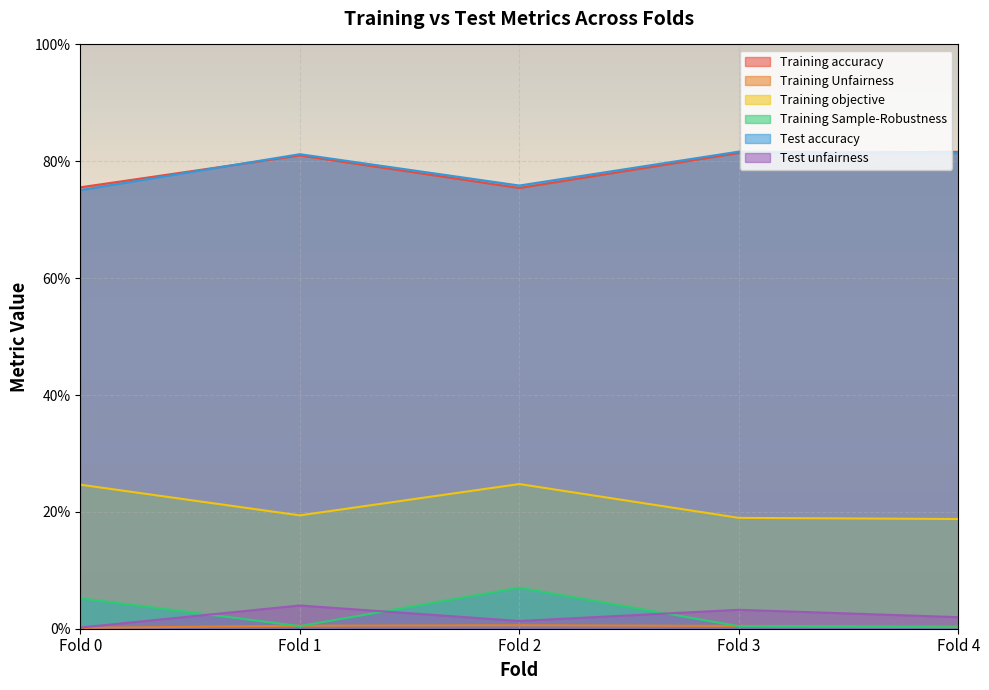

How many data points does each series have?

5